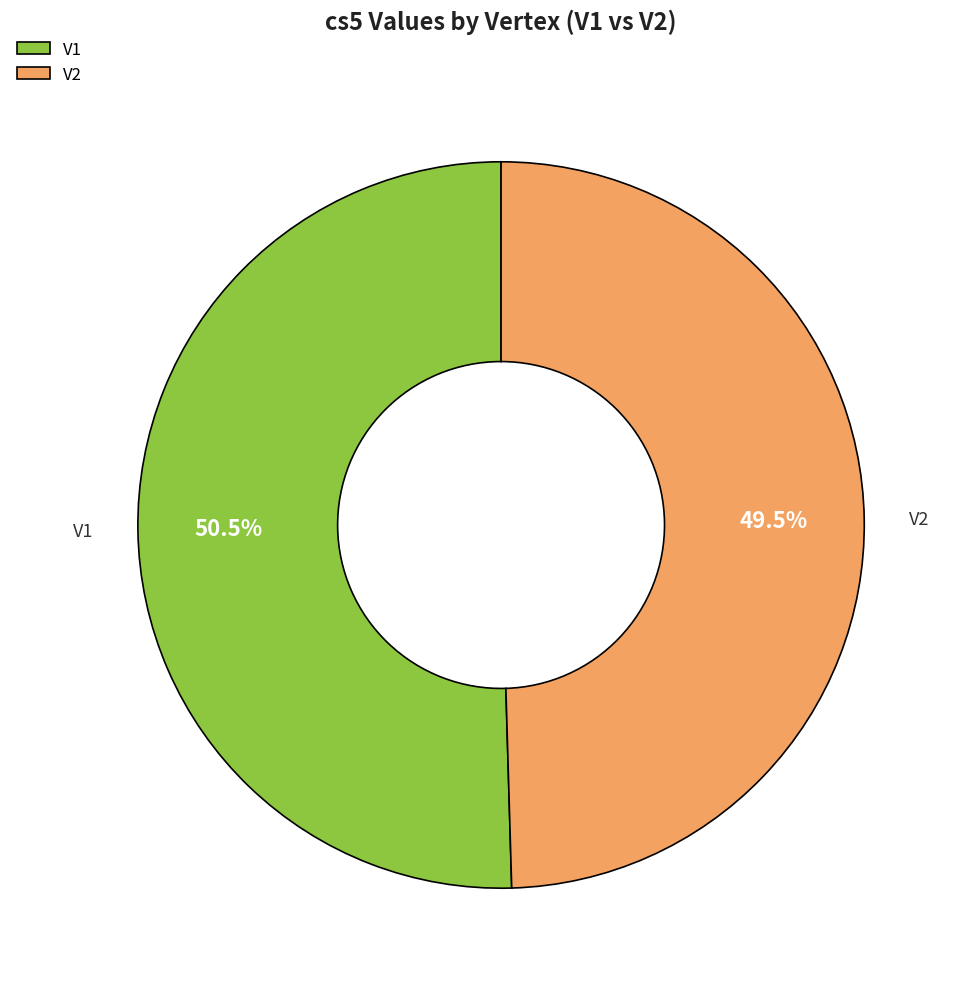

What percentage do V2 and V1 together represent?

100.0%